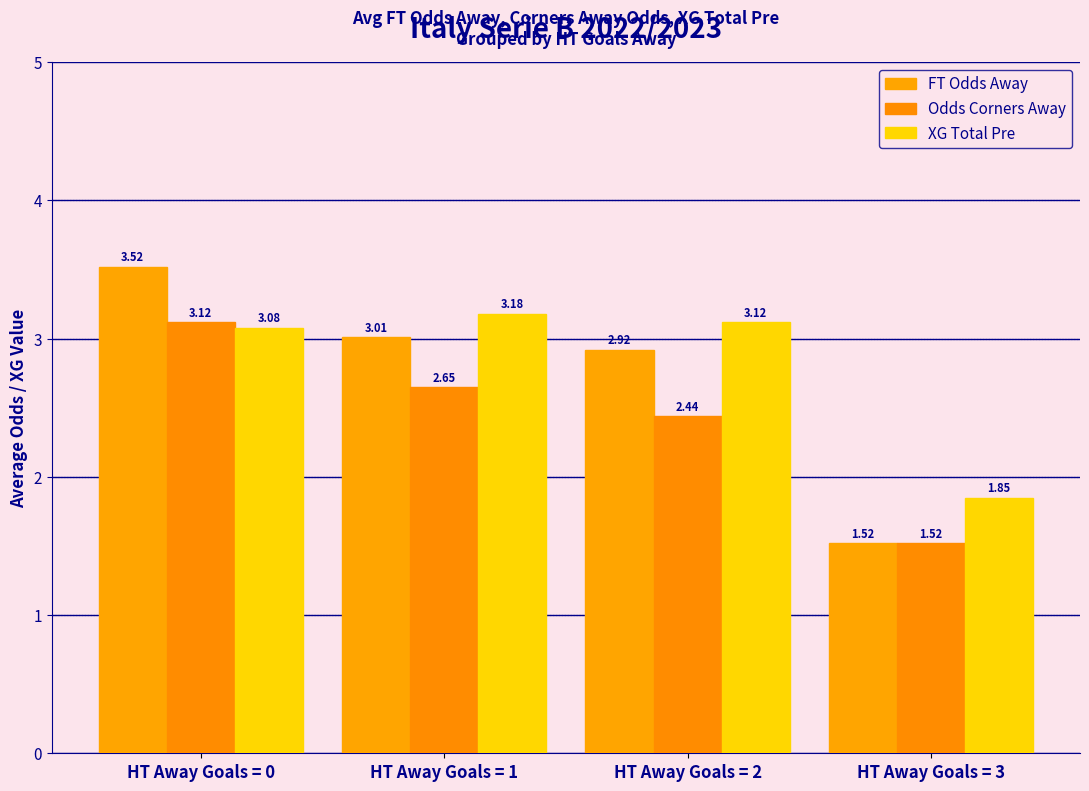

What are all the series names shown in the legend?

FT Odds Away, Odds Corners Away, XG Total Pre